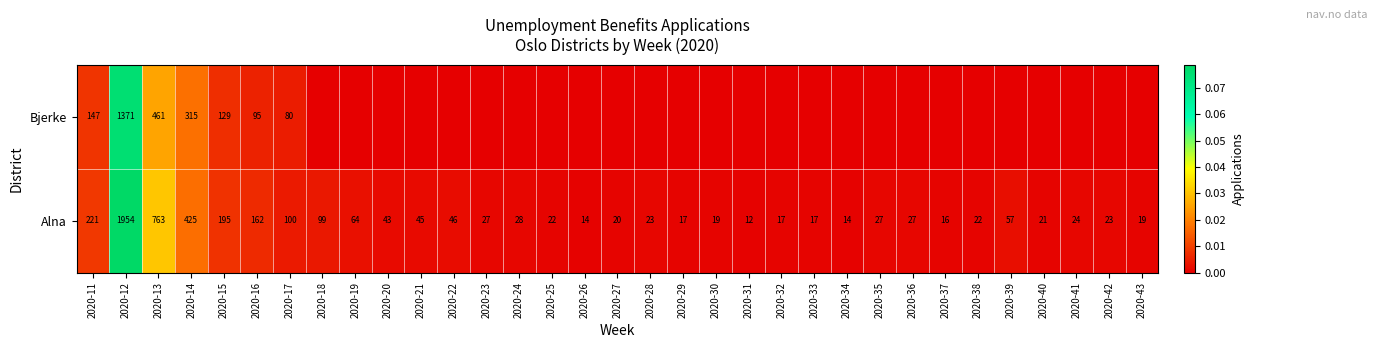

Which category has the highest value in the Alna series?

2020-12